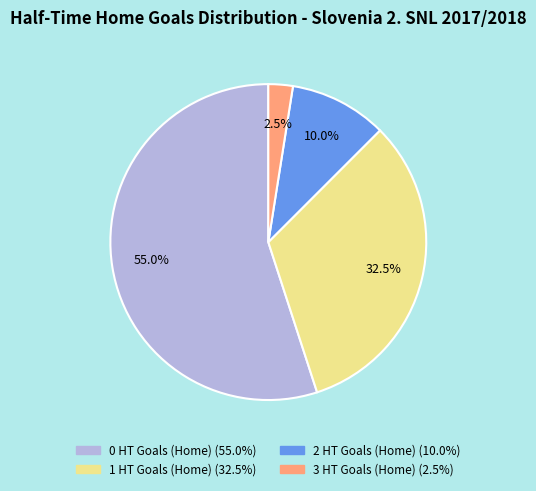

How many segments does this pie chart have?

4